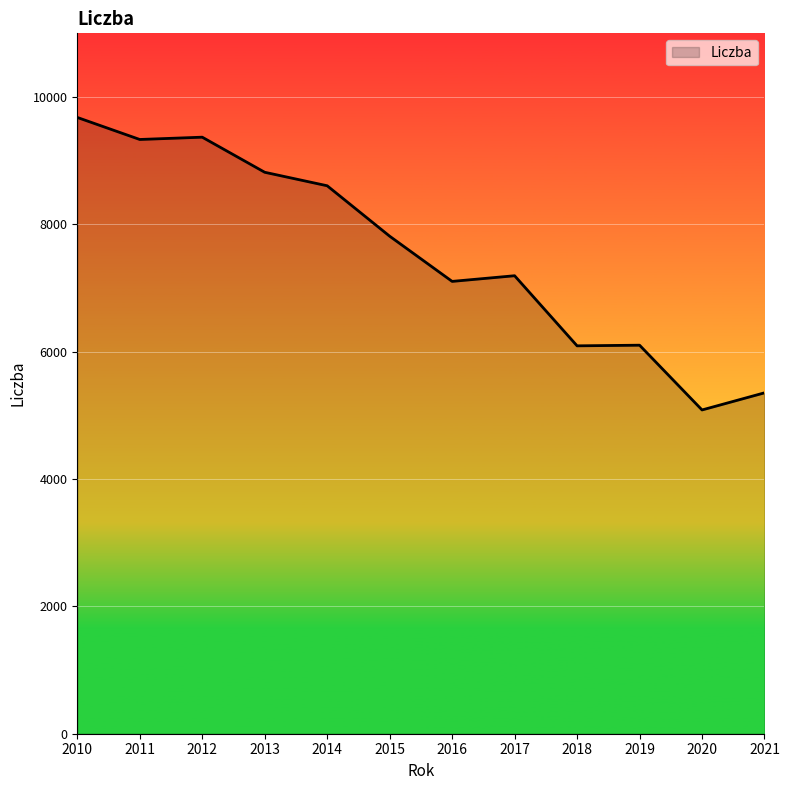

Where does the data first go above 7814?

2010